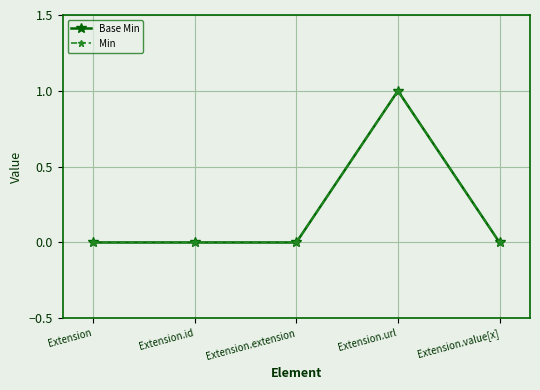

List the labels in order of Base Min value, smallest first.

Extension, Extension.id, Extension.extension, Extension.value[x], Extension.url